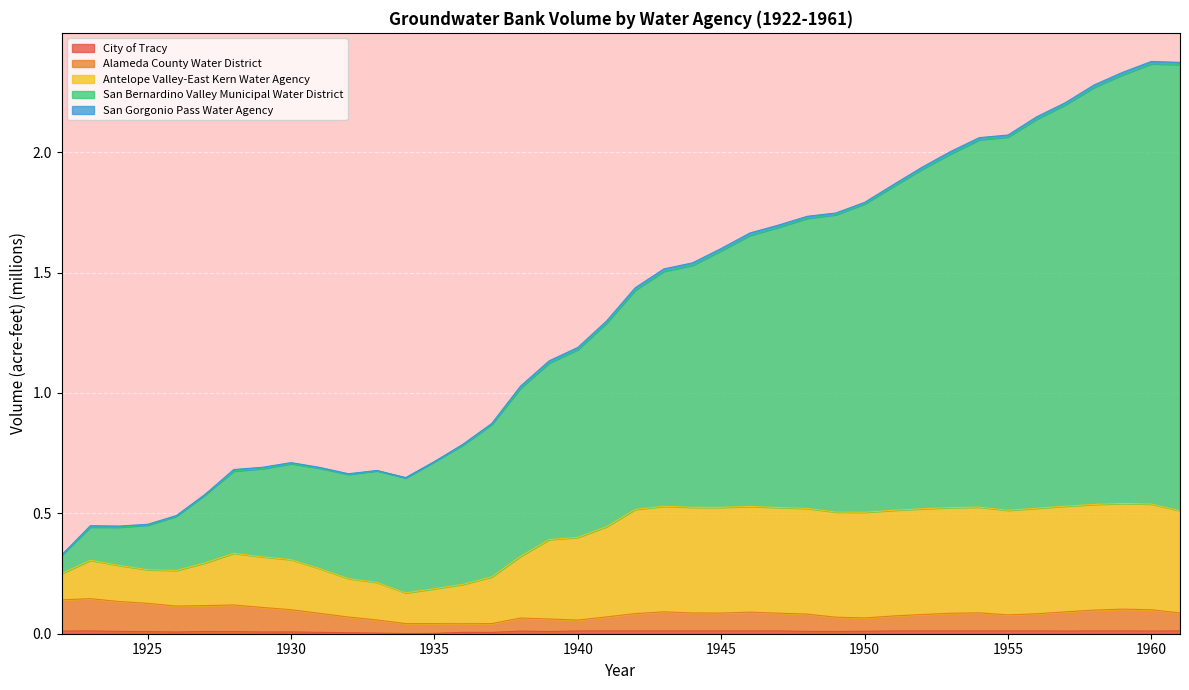

Which series has the largest range (max minus min)?

San Bernardino Valley Municipal Water District